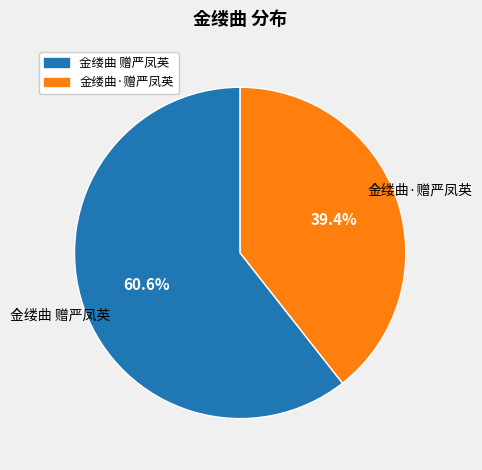

To the nearest percent, what percentage of the pie is 金缕曲·赠严凤英?

39%